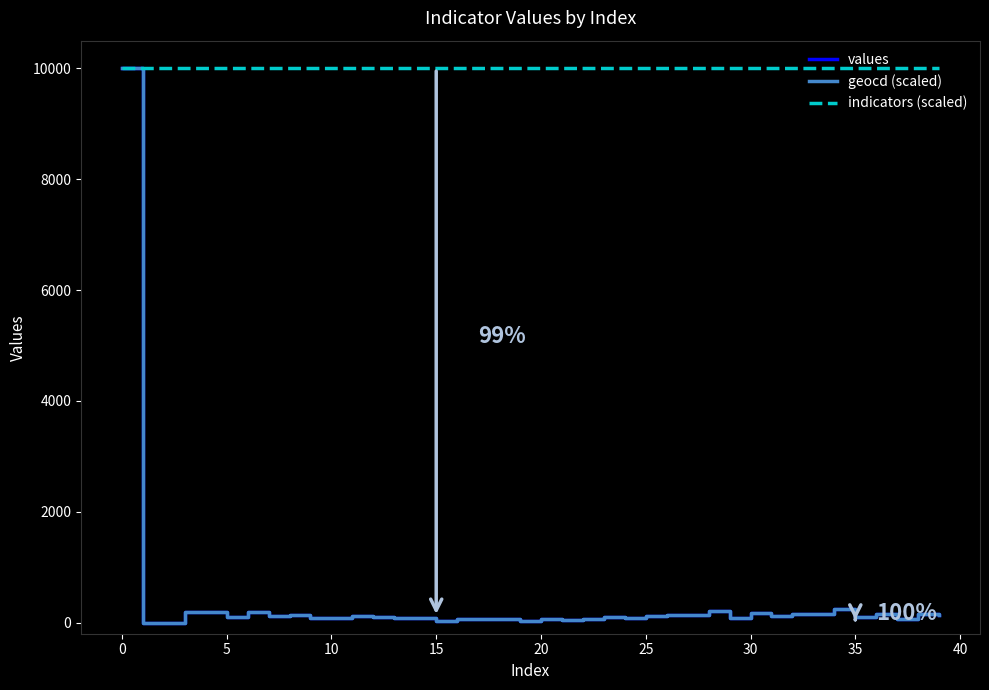

Which series has the largest total across all categories?

indicators (scaled)